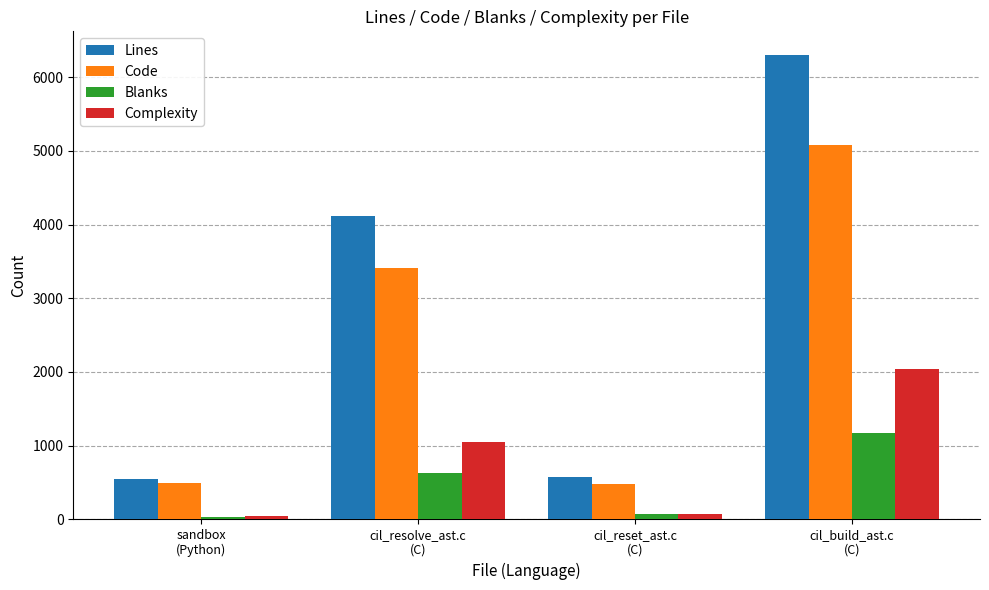

List the series in order of their peak value, lowest first.

Blanks, Complexity, Code, Lines